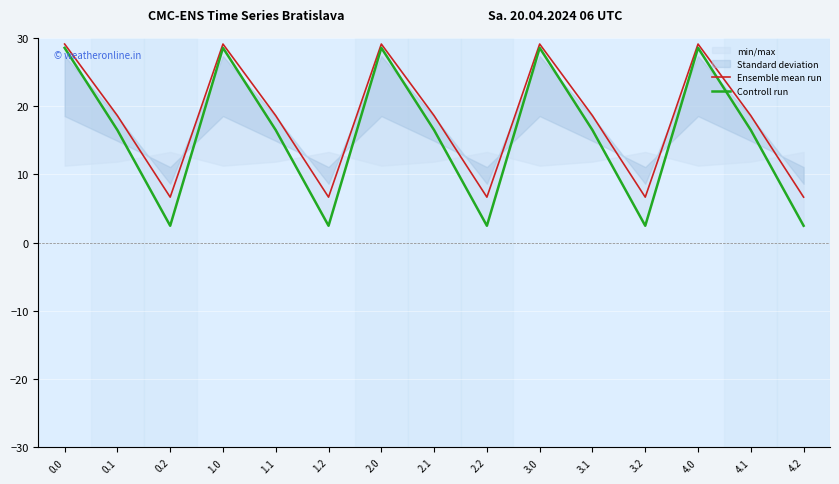

List the series in order of their peak value, lowest first.

Controll run, Ensemble mean run